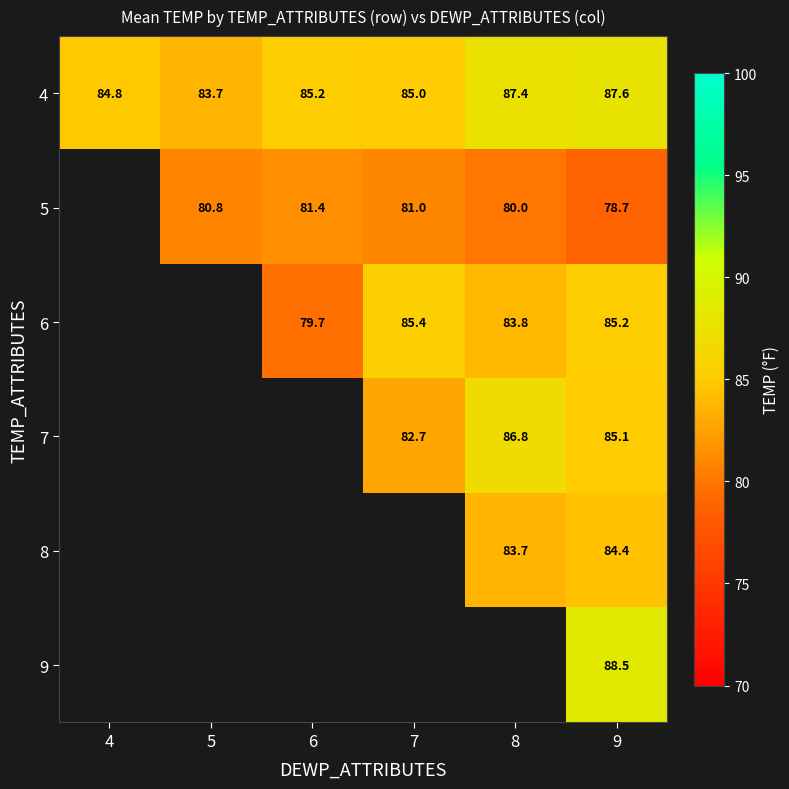

True or false: 4 has a value of 48.8 at 9.

False